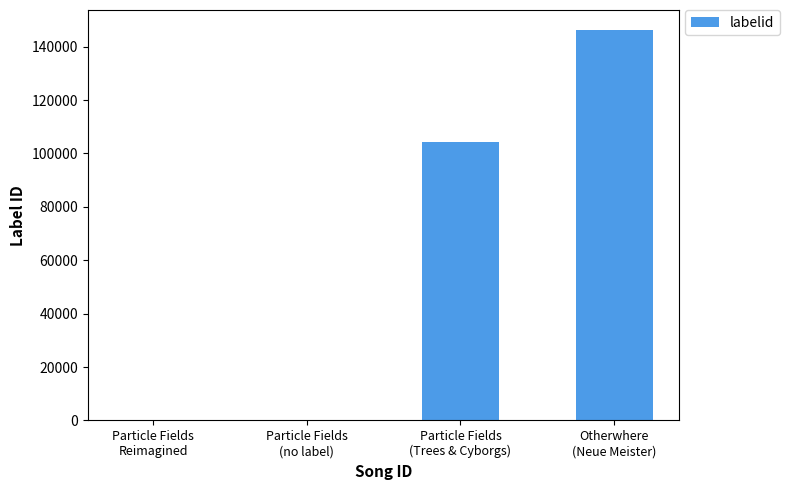

How many series are shown in this chart?

1